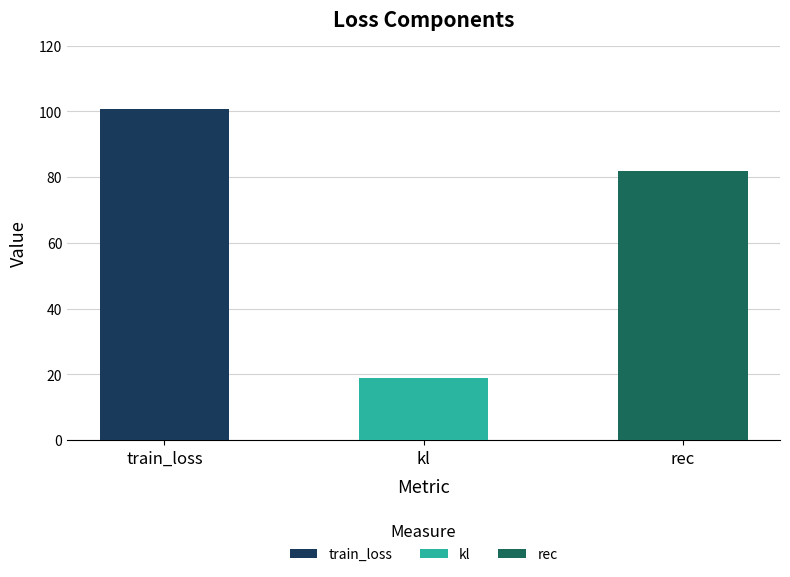

What is the label of the 1st bar from the right?

rec